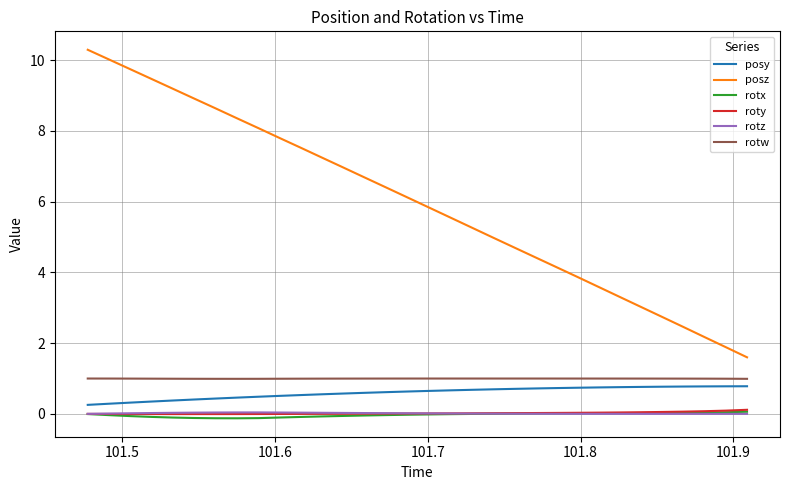

True or false: rotw and posy intersect in this chart.

False